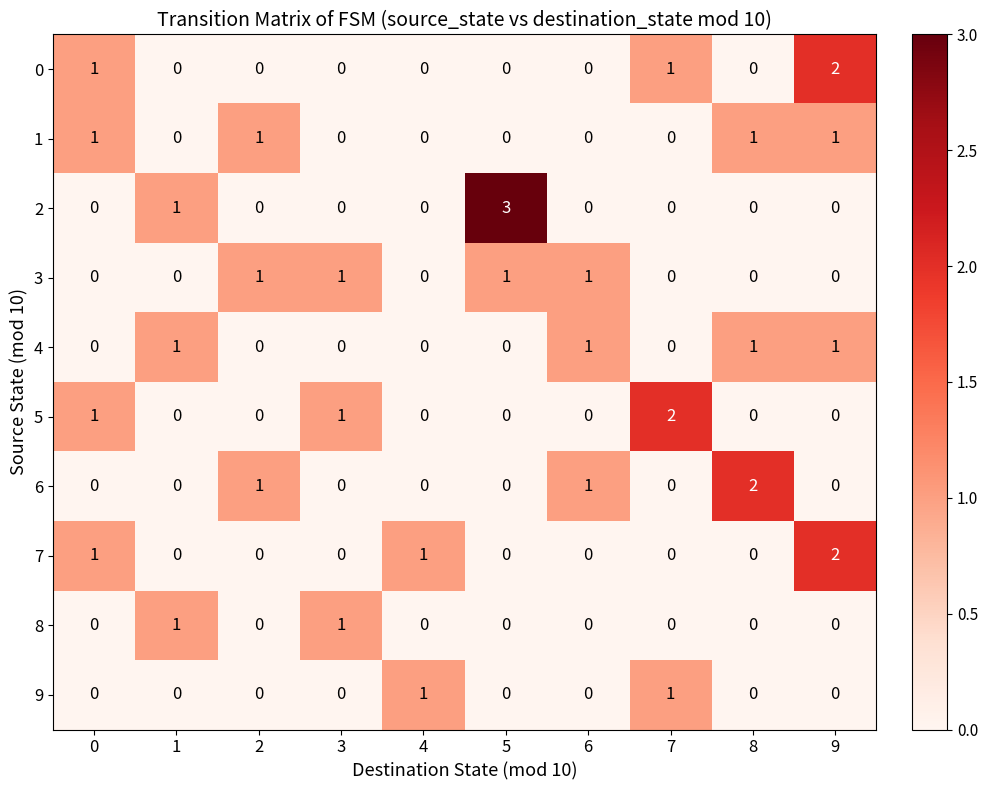

The 5 series shows 1 at 0. True or false?

True